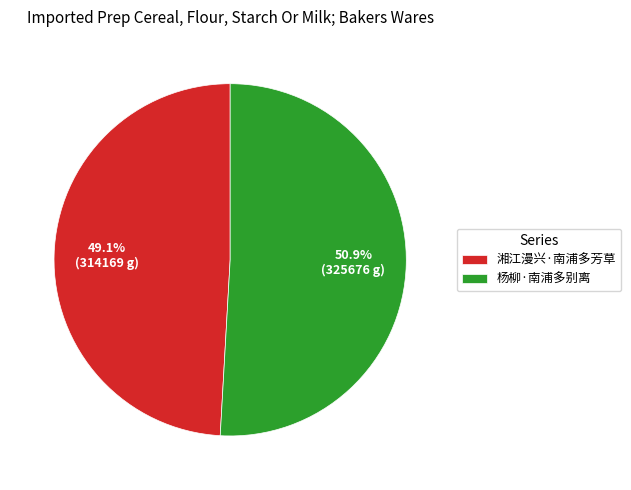

Approximately how many times larger is the value at 湘江漫兴·南浦多芳草 compared to 杨柳·南浦多别离?

1.0